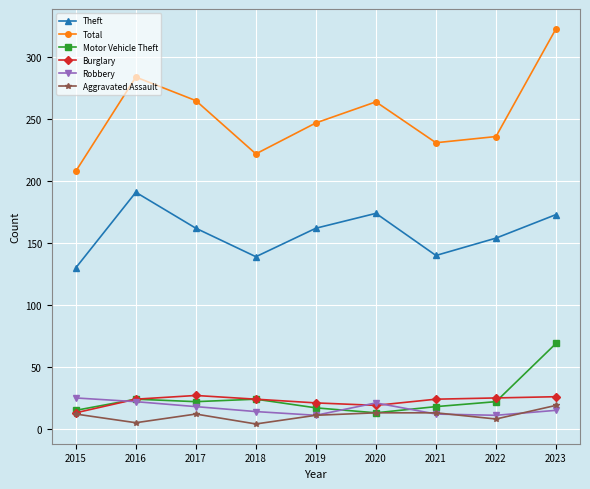

How many interior local valleys does the Total series have?

2